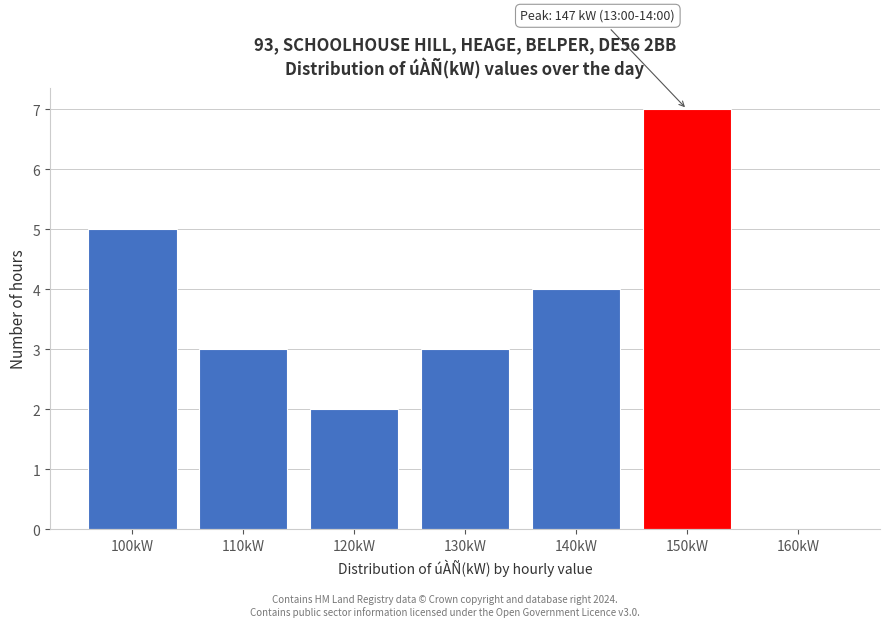

Reading left to right, list all the values displayed in this chart.

100kW=5	110kW=3	120kW=2	130kW=3	140kW=4	150kW=7	160kW=0